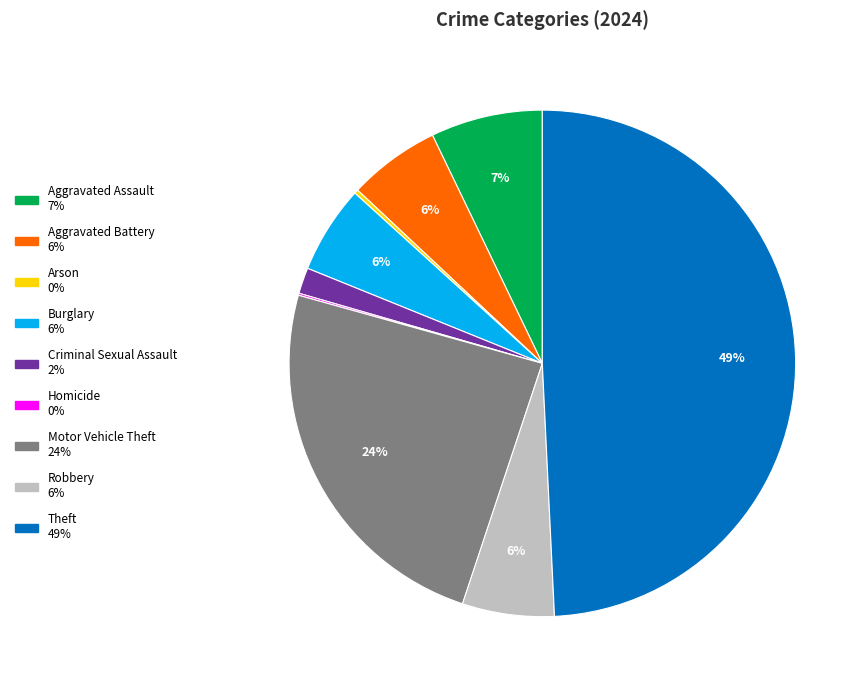

Is it true that Aggravated Battery is 1% of the pie?

False